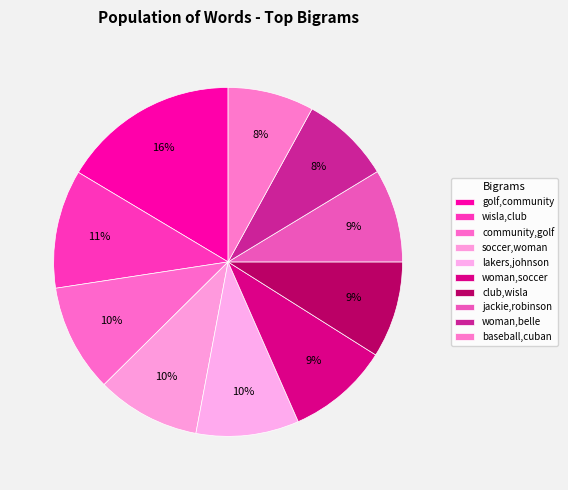

Is it true that golf,community is 8% of the pie?

False